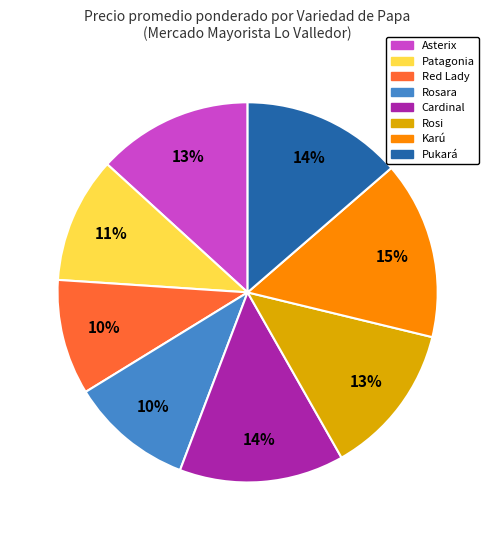

True or false: Red Lady accounts for 10% of the total.

True